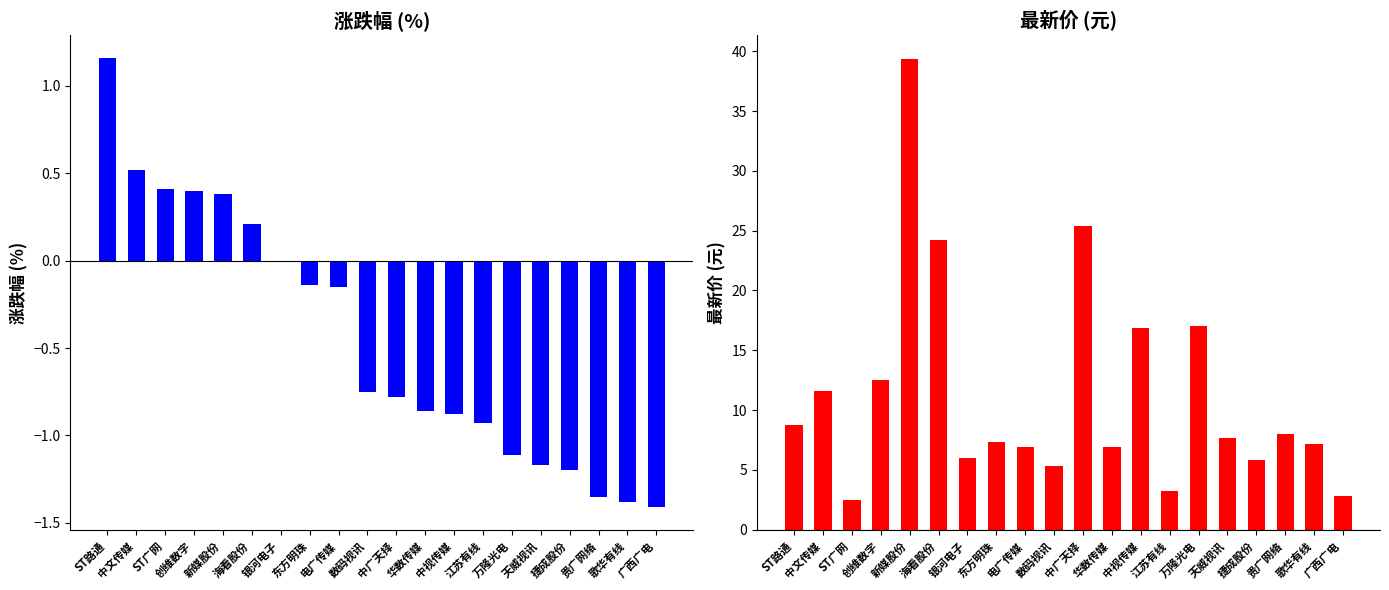

What is the maximum value shown in the chart?

39.4